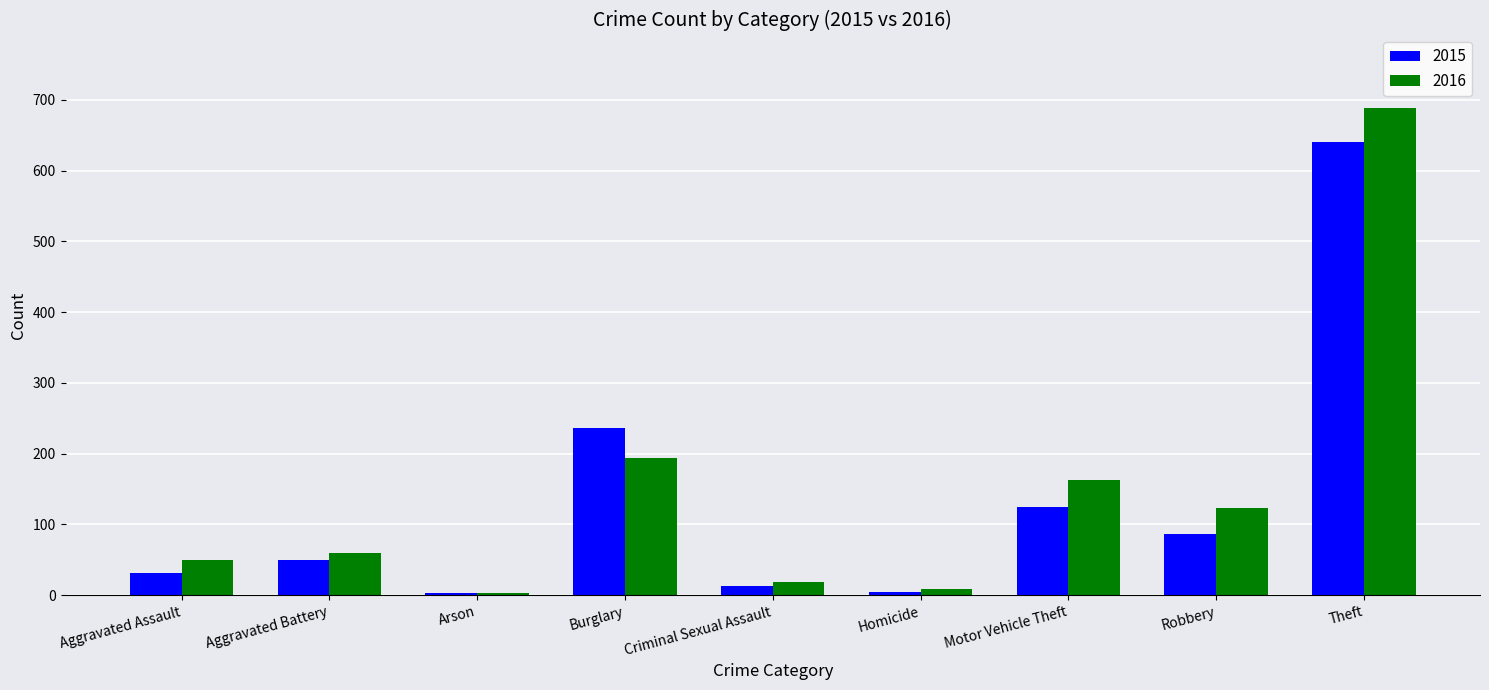

Rank the series by their average value, from lowest to highest.

2015, 2016